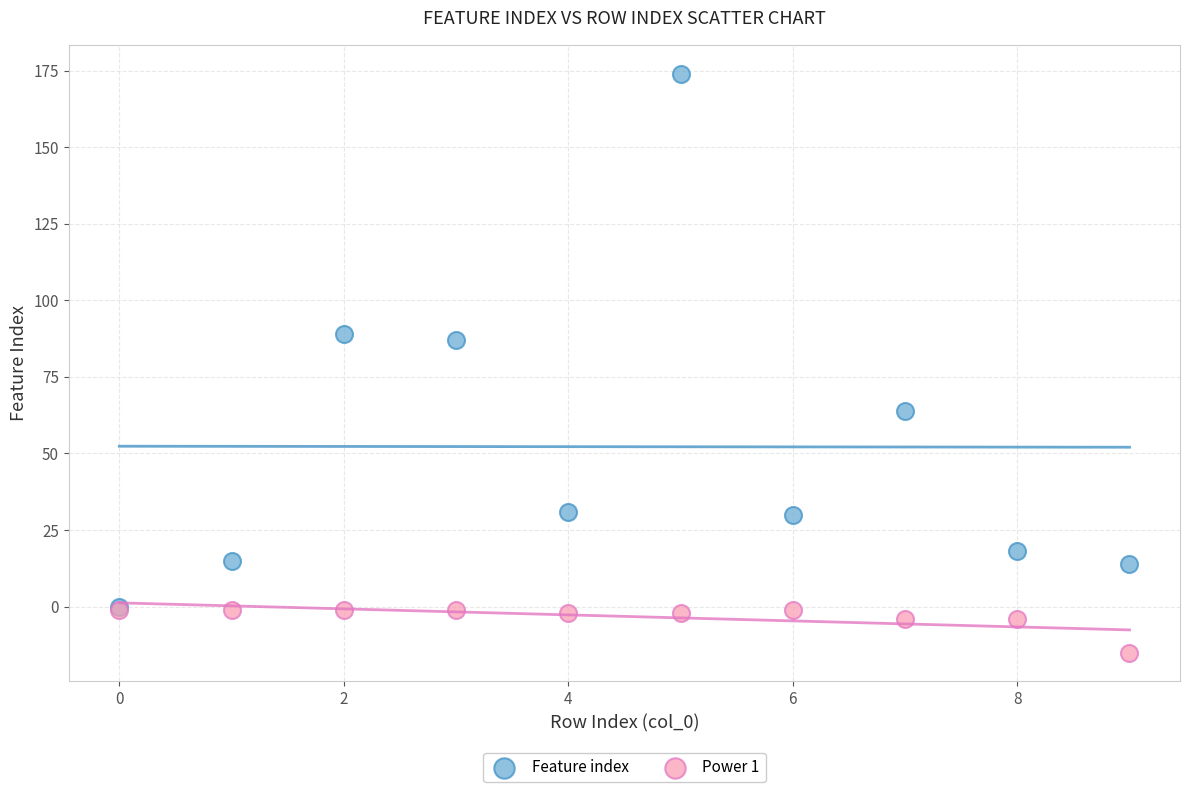

What are all the series names shown in the legend?

Feature index, Power 1